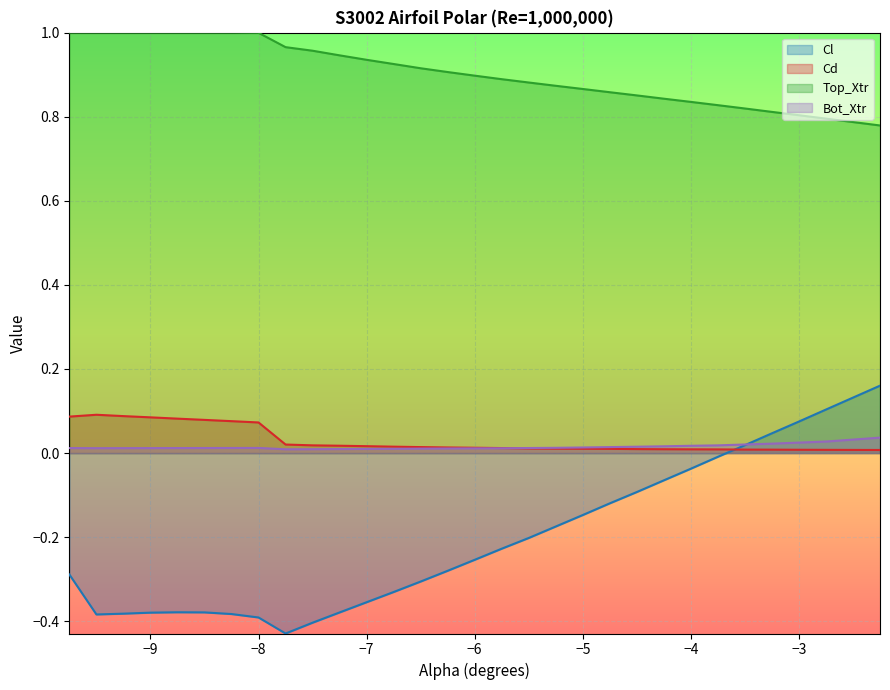

What is the value of the Cd point at the 1st from the left?

0.1